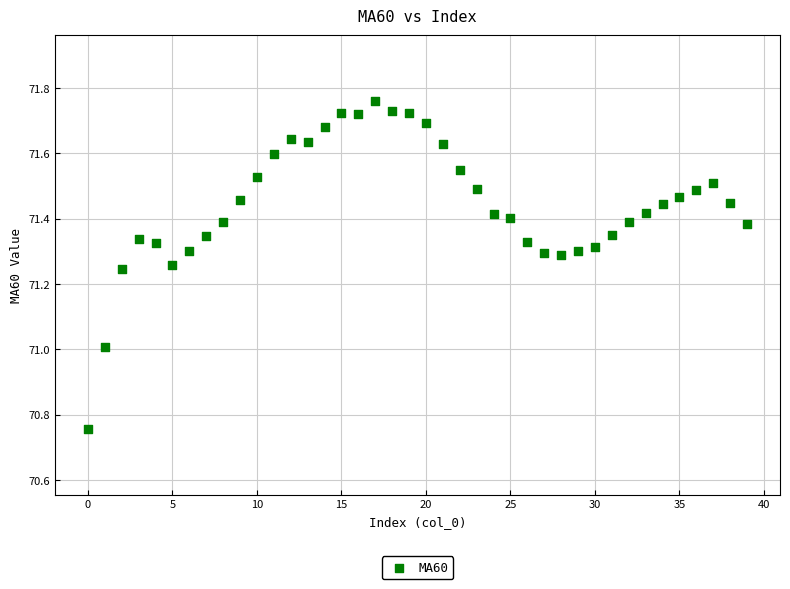

What is the range of Y values (max minus min)?

1.0